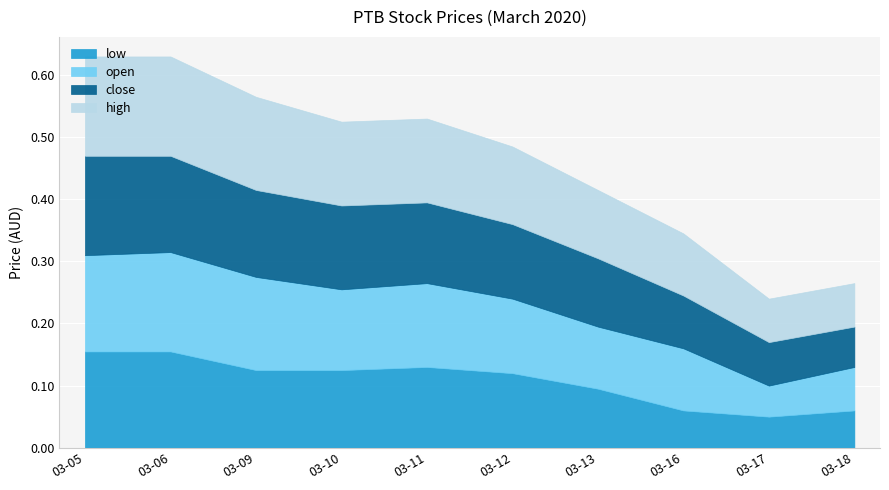

Count the number of categories in the chart.

10